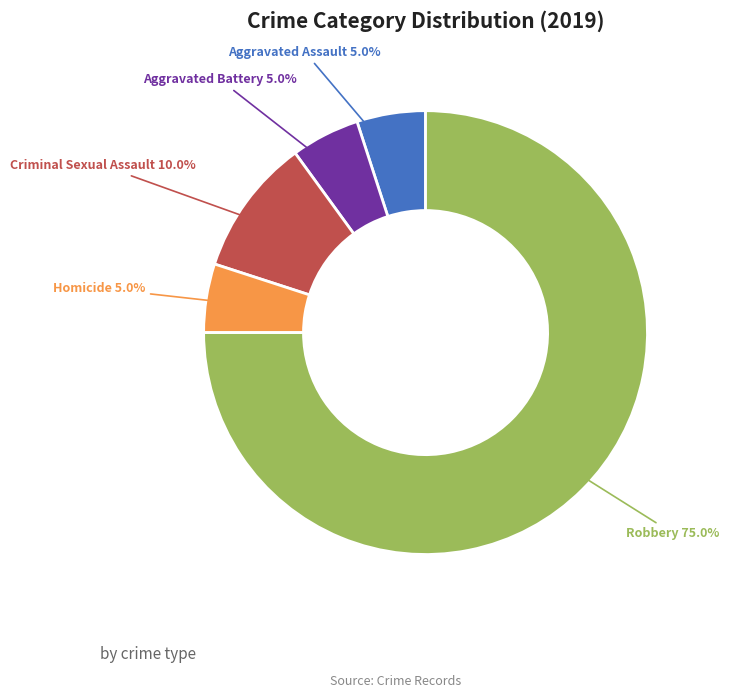

How much of the chart is everything except Homicide?

95.0%